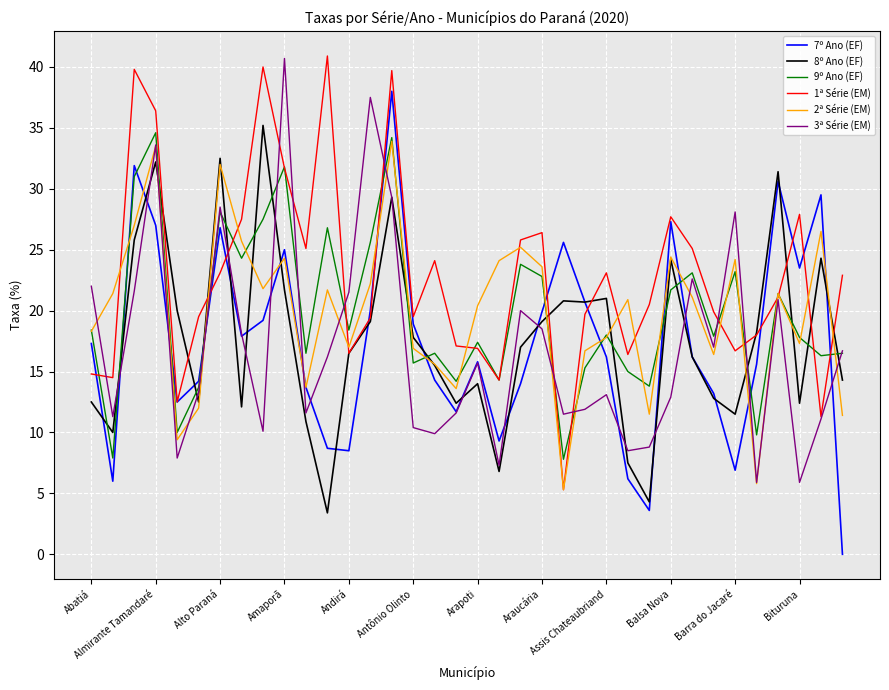

Which series has the widest spread of values?

7º Ano (EF)